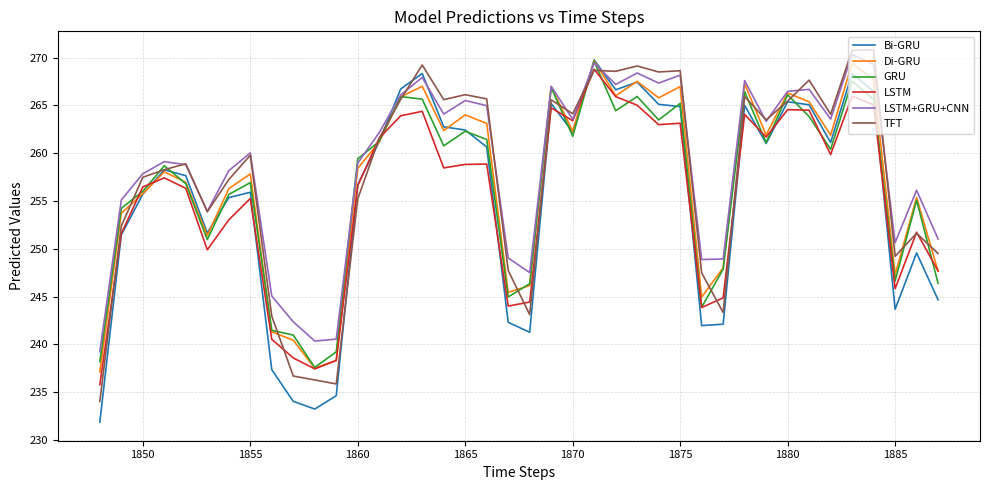

What is the minimum value for Di-GRU?

237.1